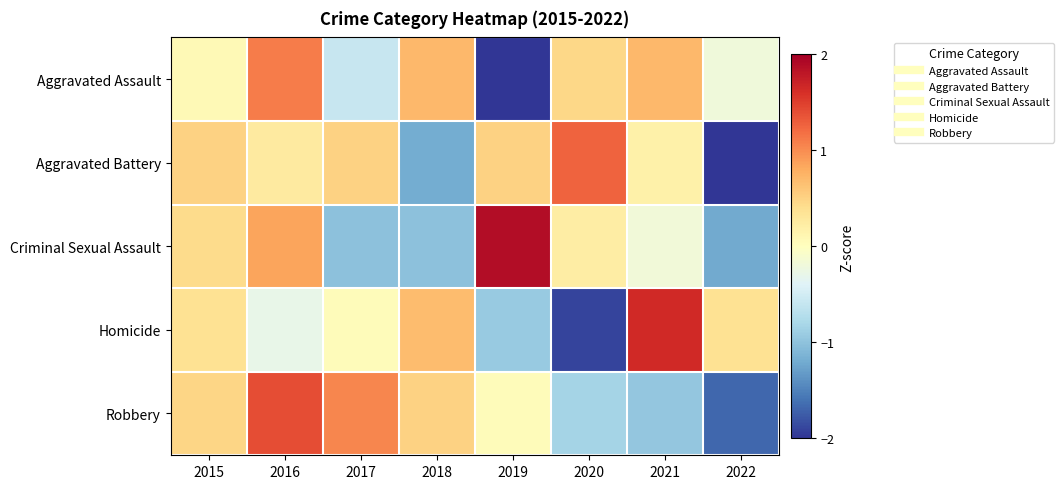

List the series in order of their peak value, highest first.

Criminal Sexual Assault, Homicide, Robbery, Aggravated Battery, Aggravated Assault